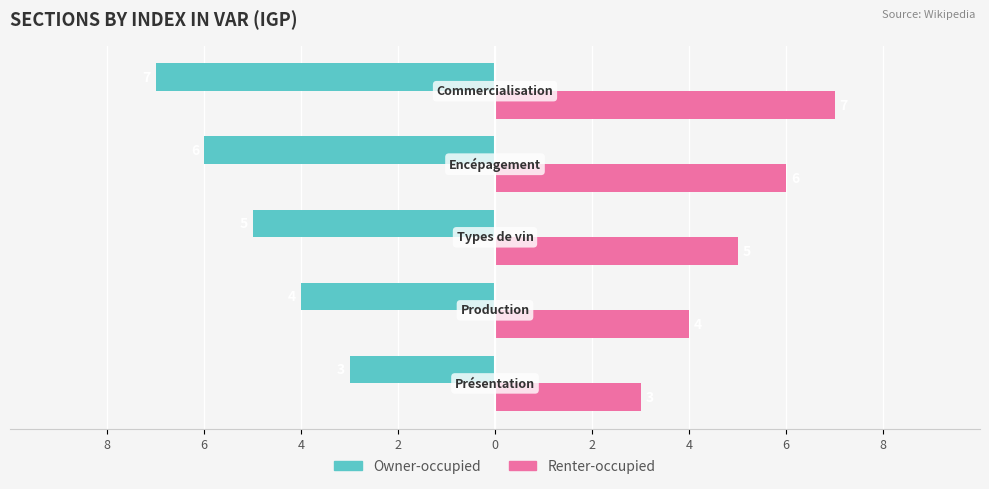

What are all the series names shown in the legend?

Owner-occupied, Renter-occupied